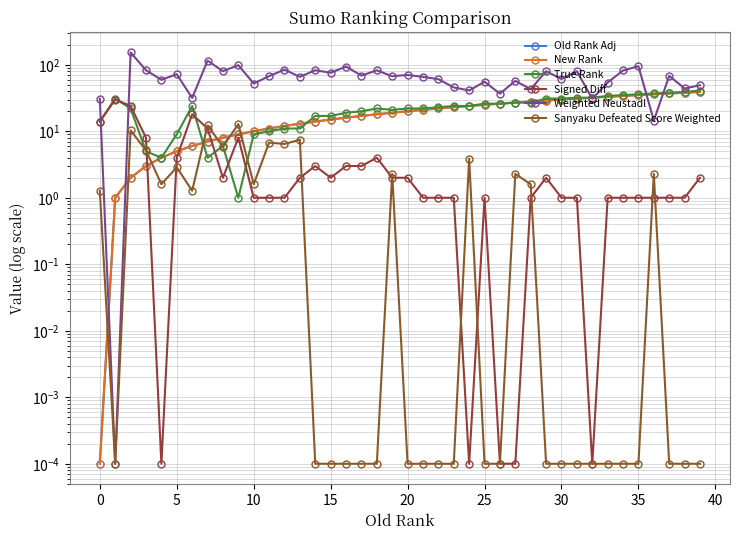

Is it true that Weighted Neustadl equals 43.0 at 28?

True